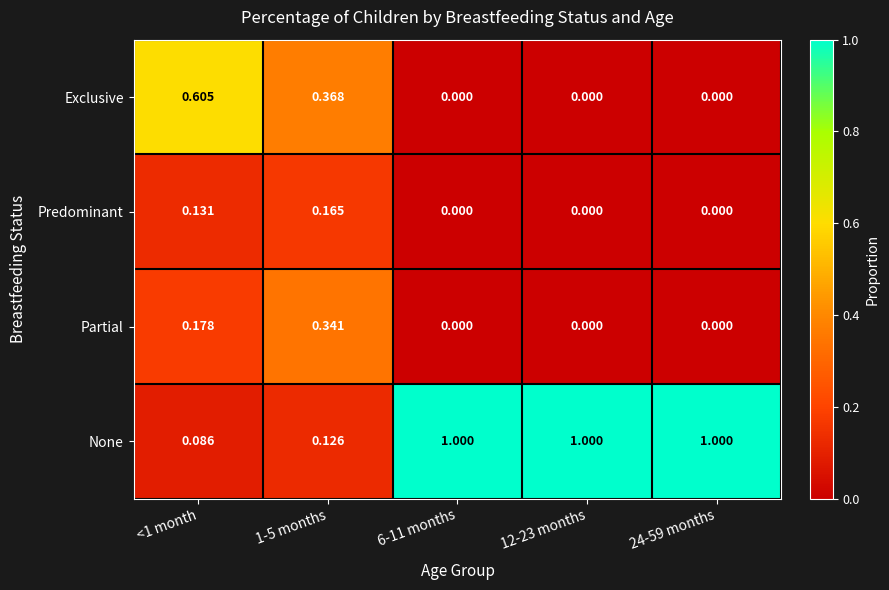

Which series has the widest spread of values?

None